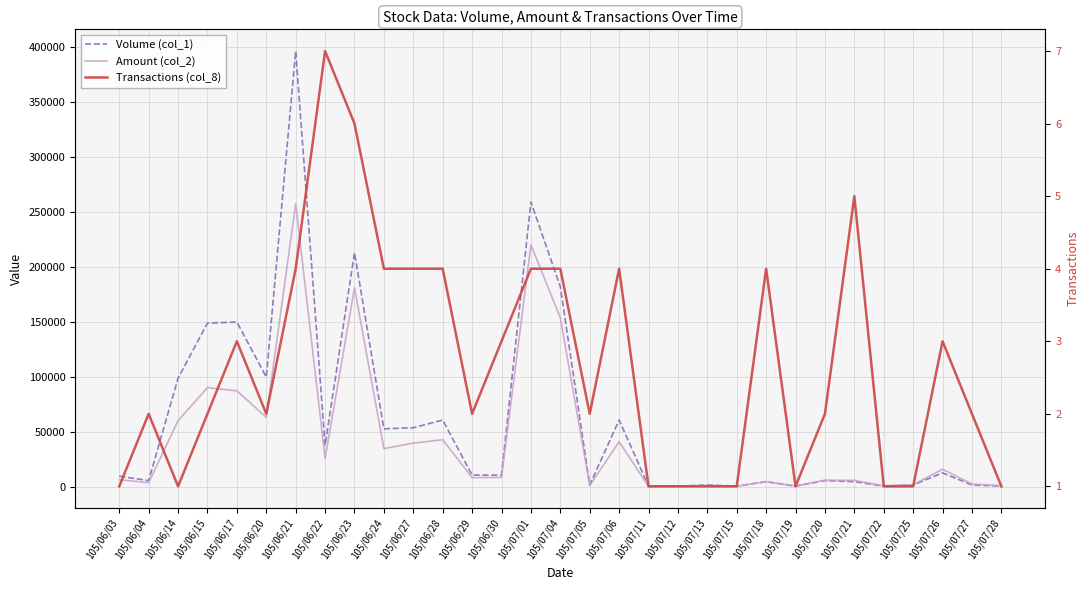

Which series has the widest spread of values?

Volume (col_1)